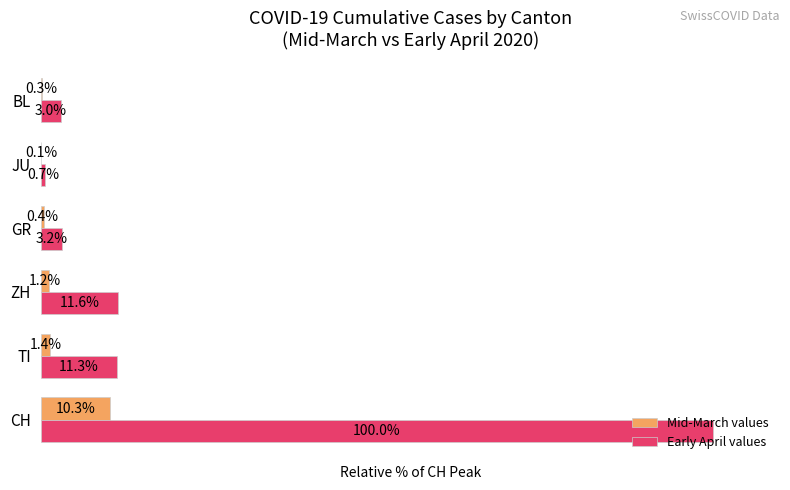

Which series changed the most between CH and TI?

Early April values